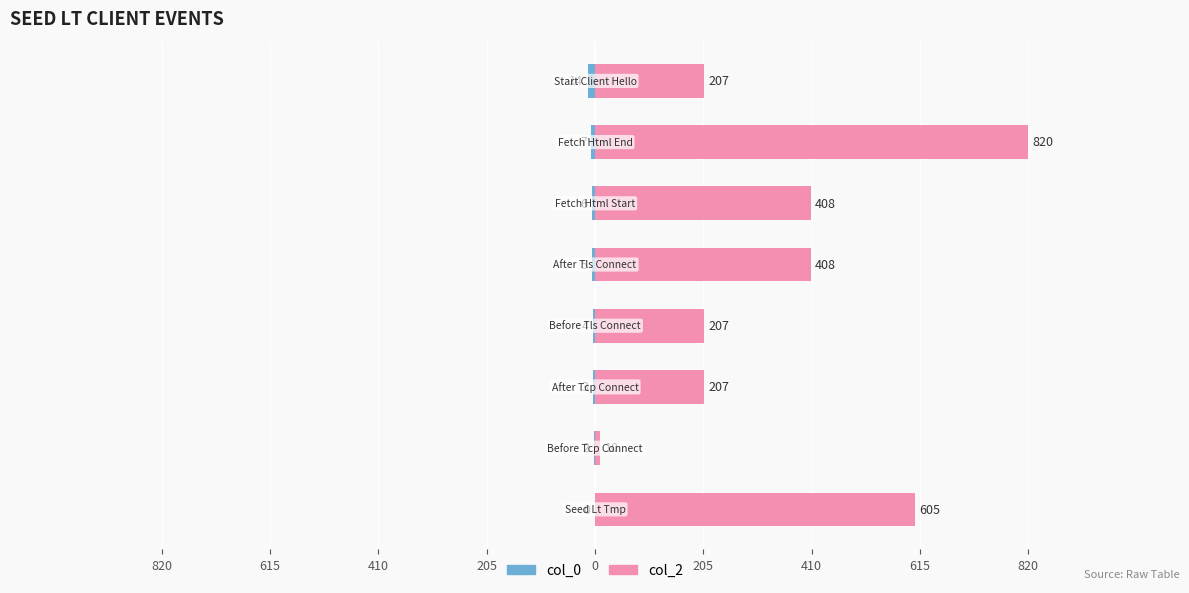

Reading left to right, list all the values displayed in this chart.

col_0: 820=0	615=-2	410=-3	205=-4	0=-5	205=-6	410=-7	615=-14
col_2: 820=605	615=10	410=207	205=207	0=408	205=408	410=820	615=207